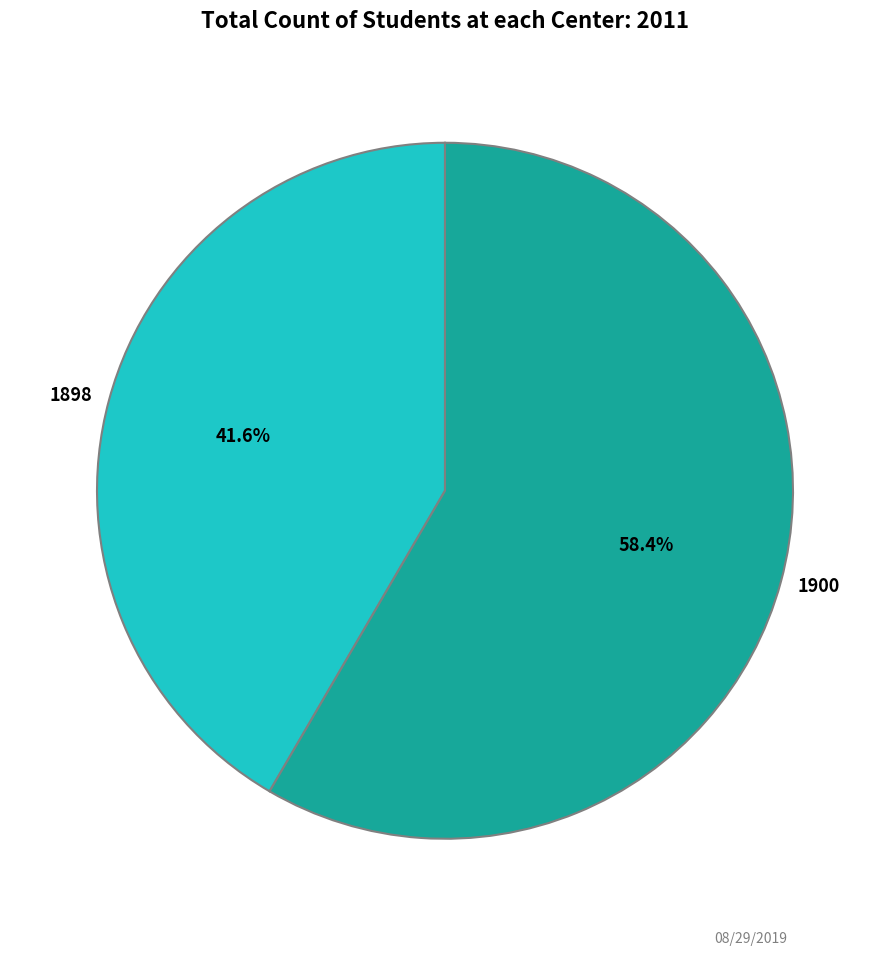

How many segments does this pie chart have?

2